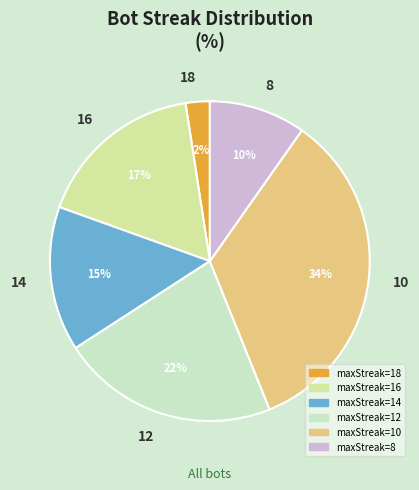

Approximately how many times larger is the value at 8 compared to 14?

0.7